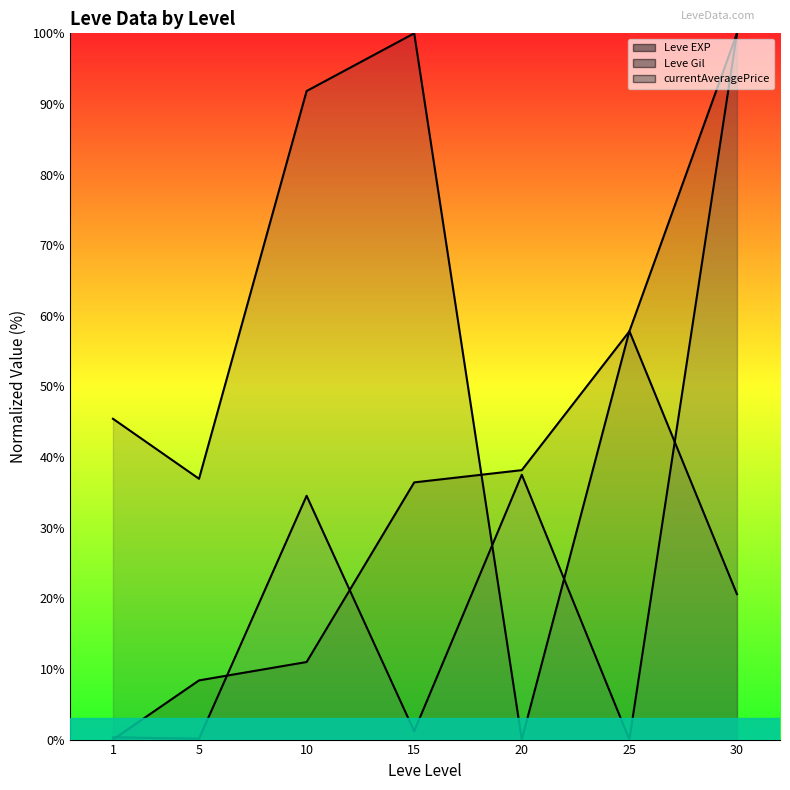

What is the maximum value shown in the chart?

100.0